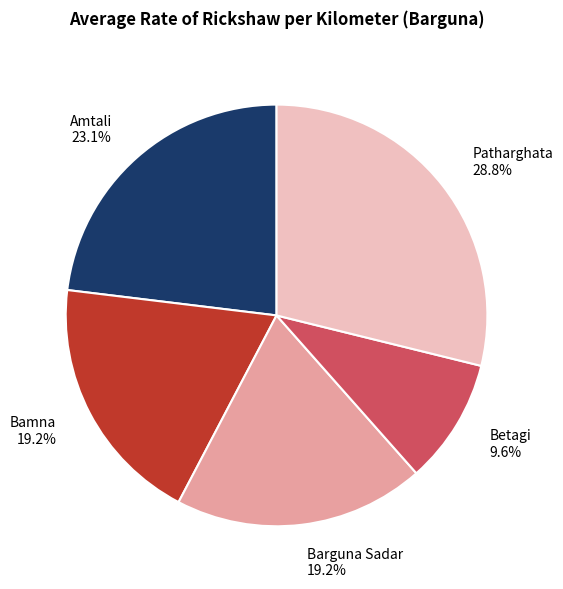

How many slices are in this pie chart?

5